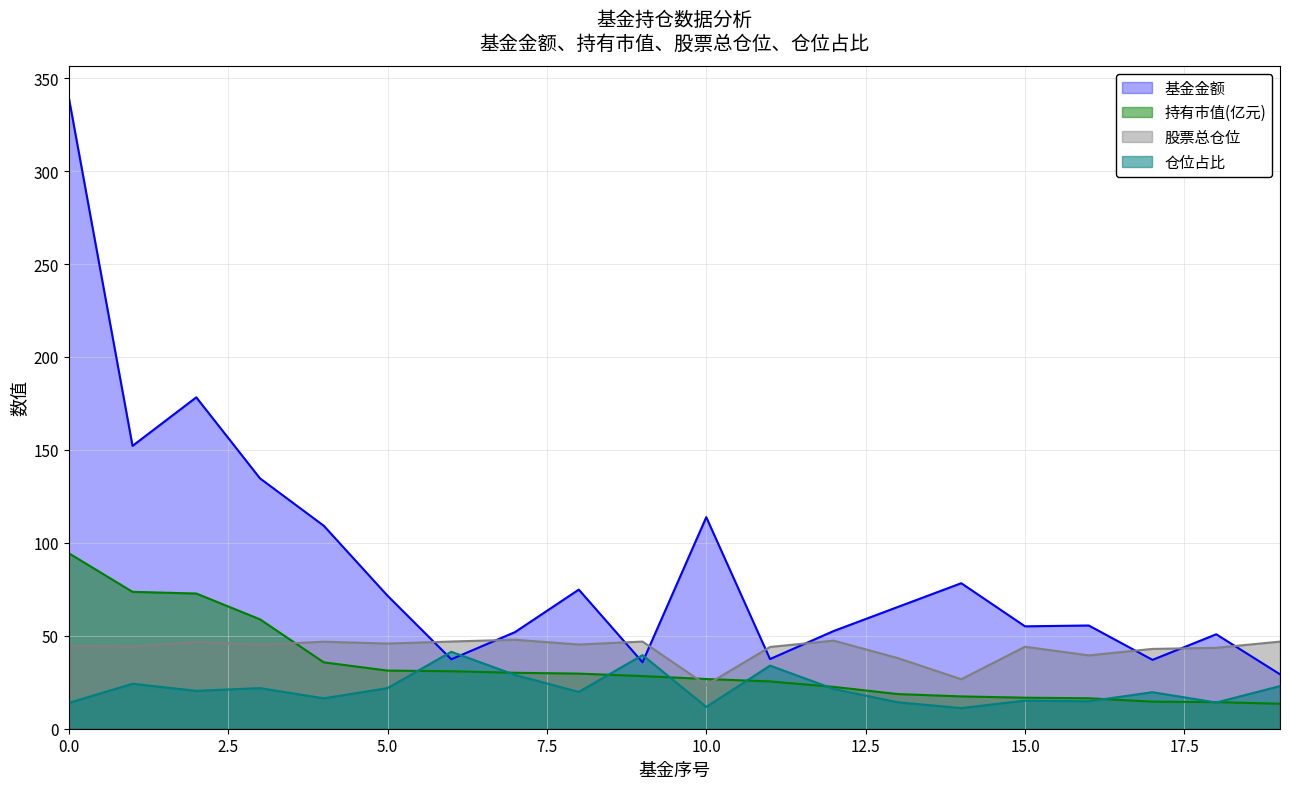

Which category has the lowest value in the 基金金额 series?

19